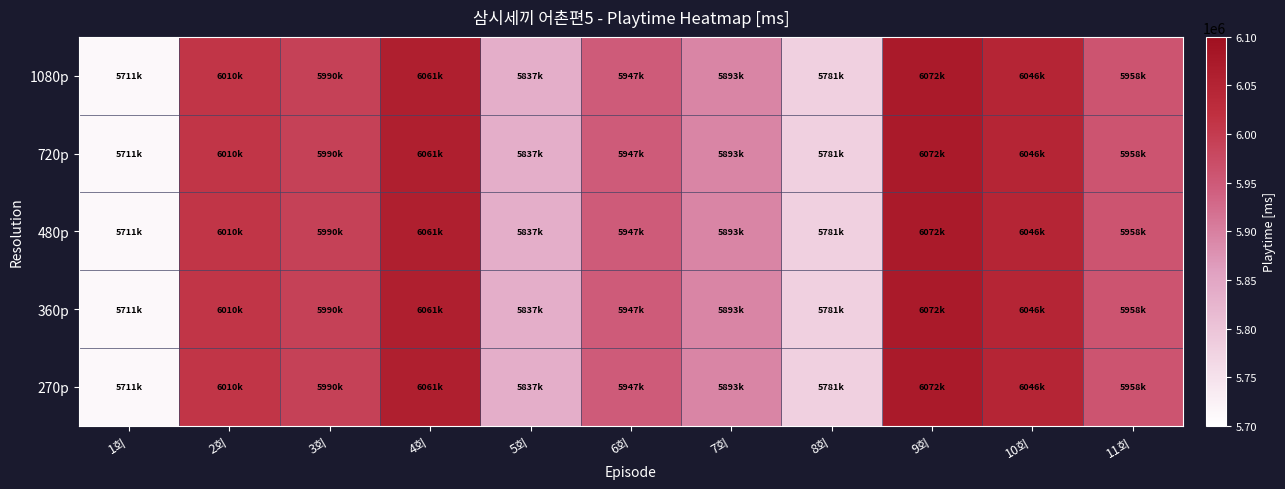

Which has a higher value, 1회 or 2회?

2회